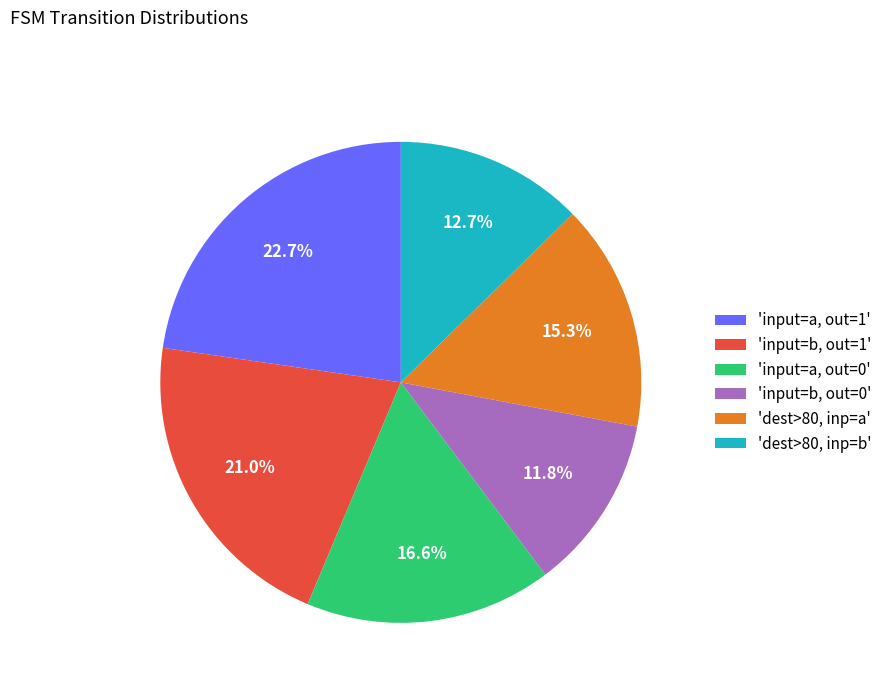

How many slices are in this pie chart?

6